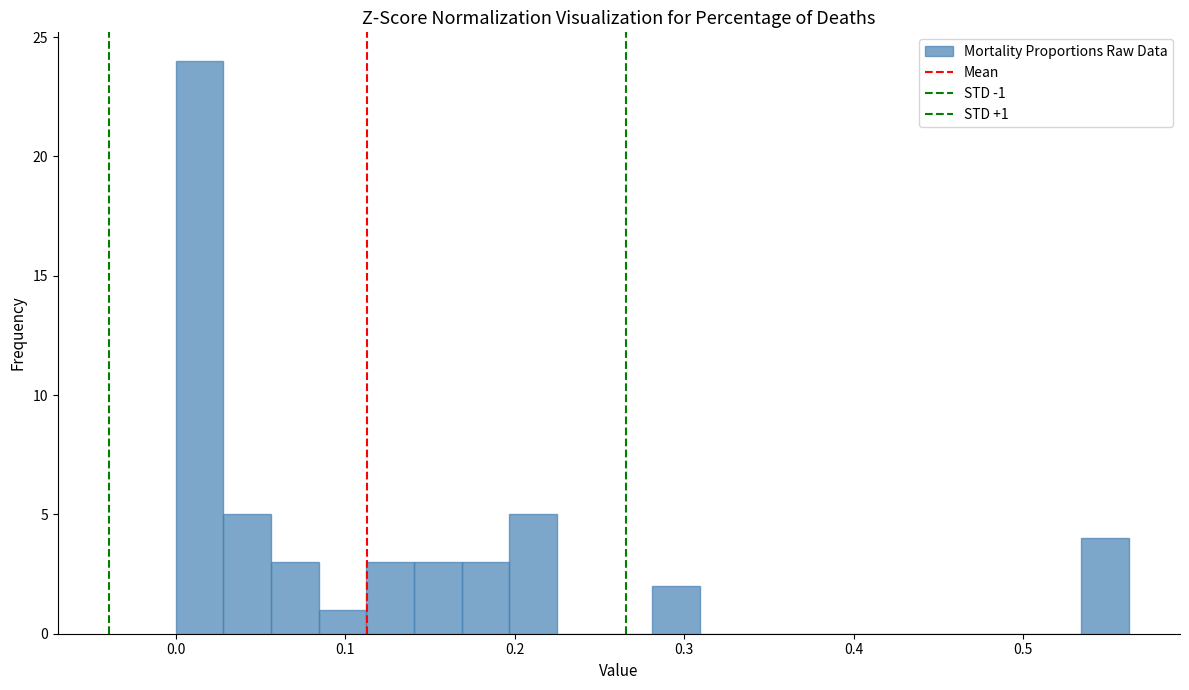

Read against the x-axis, roughly where is the centre of the tallest bar?

0.01